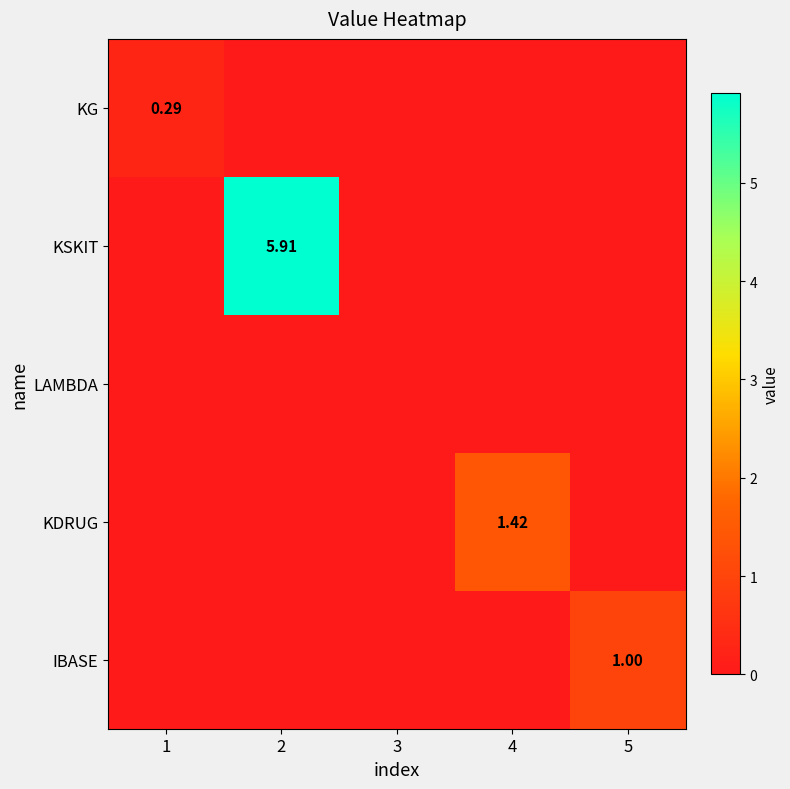

What is the difference between the maximum and minimum values in the KDRUG series?

1.4